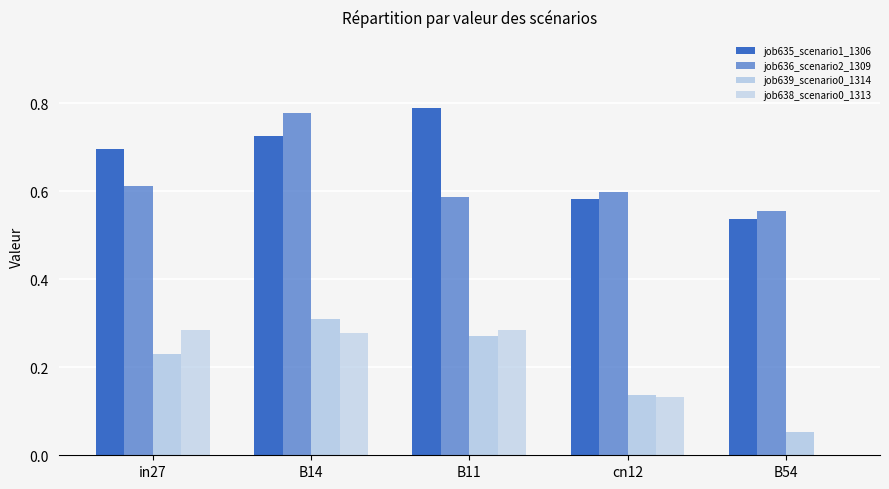

What is the maximum value for job638_scenario0_1313?

0.3